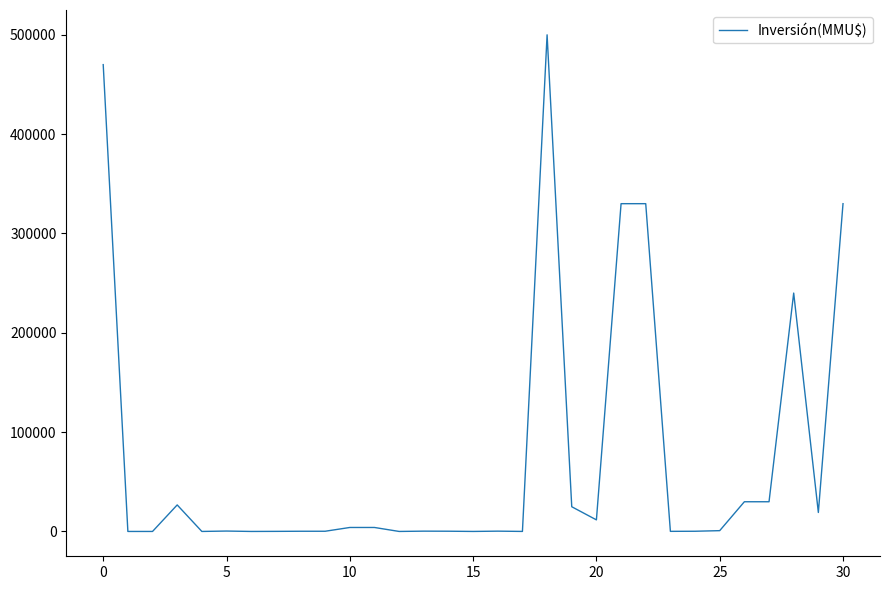

What is the maximum value shown in the chart?

500000